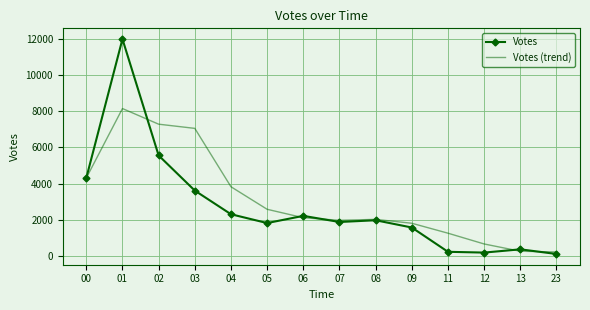

At which category is the sum across all series the highest?

01